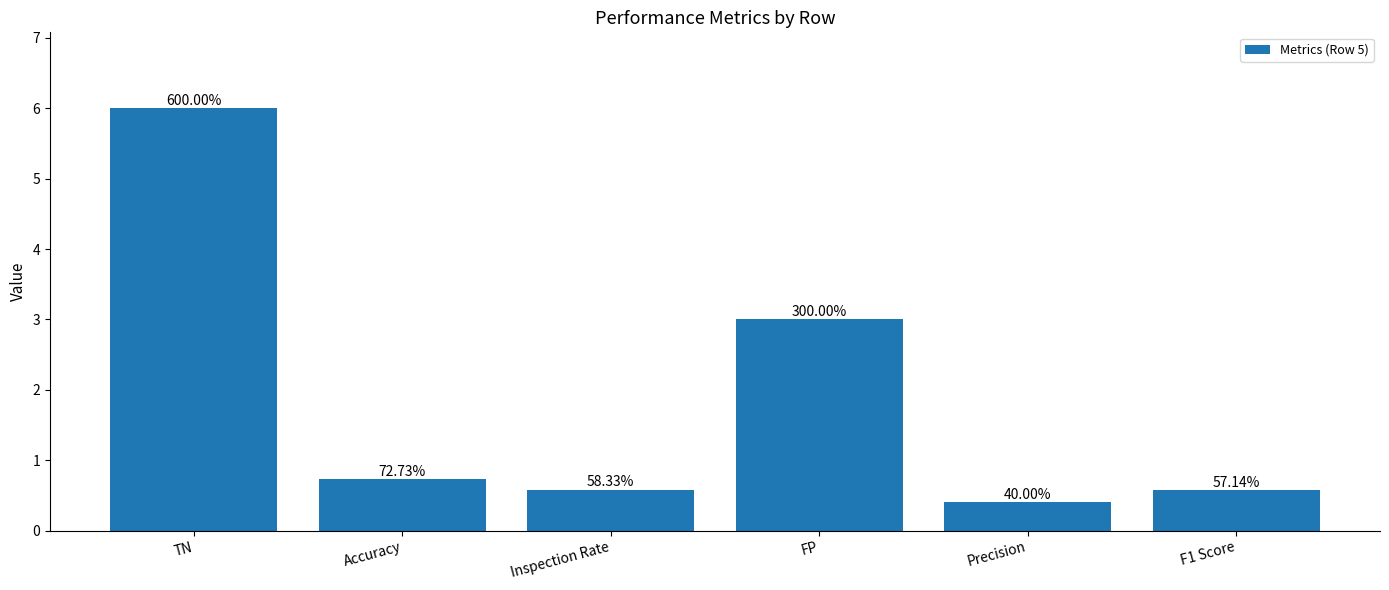

What is the minimum value shown in the chart?

0.4